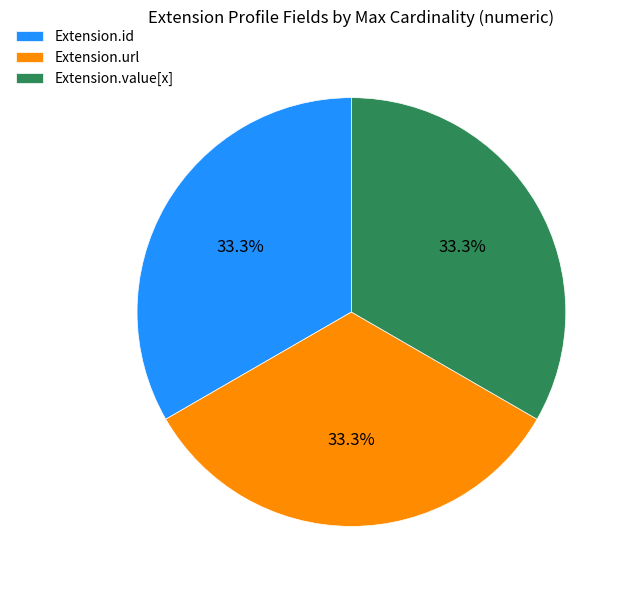

What is the ratio of the value at Extension.value[x] to the value at Extension.url?

1.0